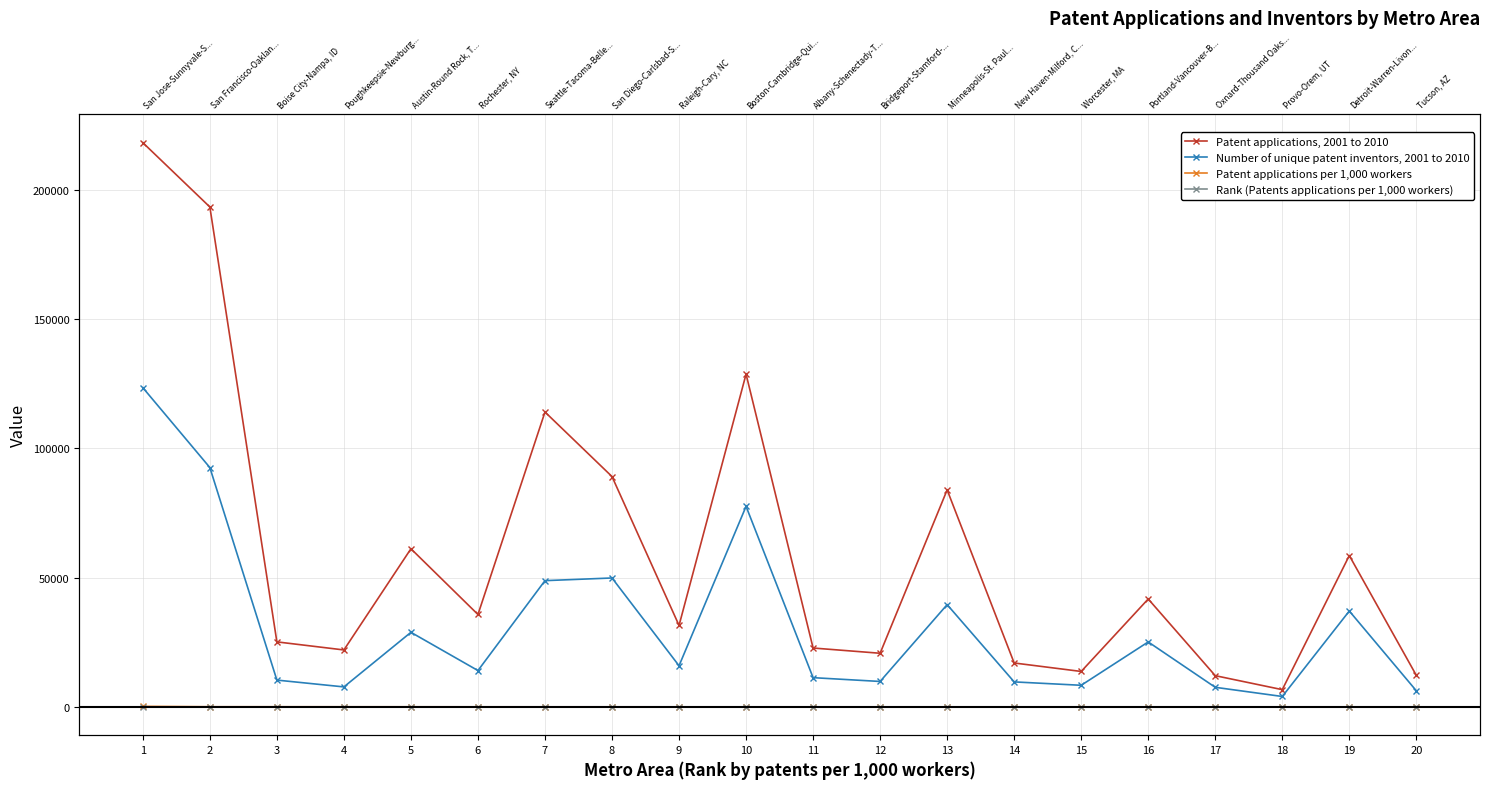

How many interior local valleys does the Patent applications, 2001 to 2010 series have?

6